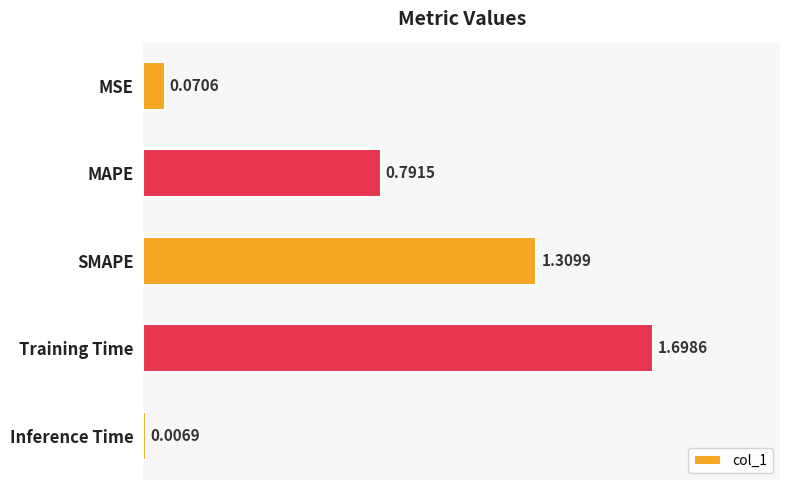

List the labels in order of value, largest first.

Training Time, SMAPE, MAPE, MSE, Inference Time